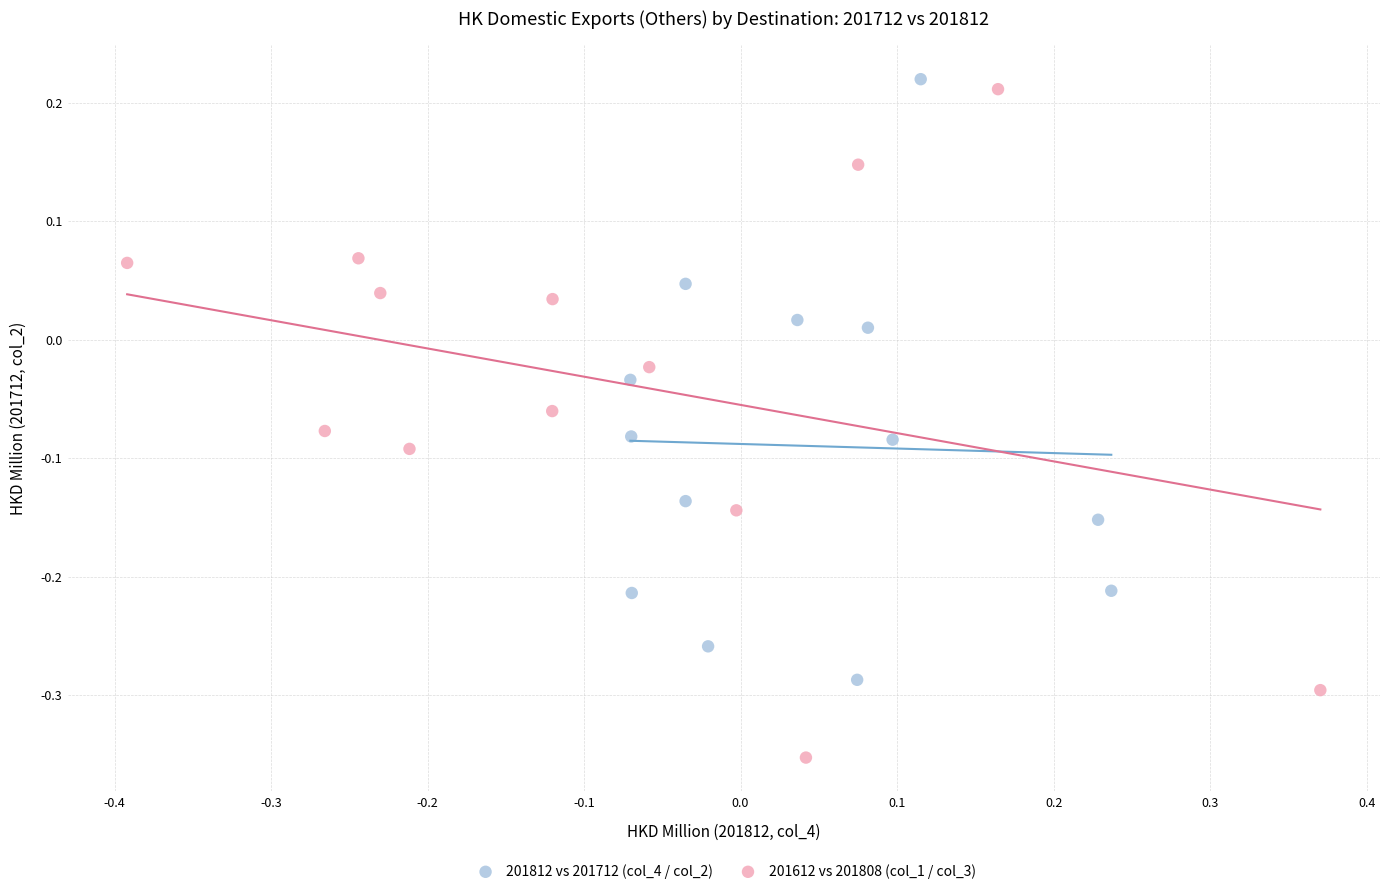

What are all the series names shown in the legend?

201812 vs 201712 (col_4 / col_2), 201612 vs 201808 (col_1 / col_3)